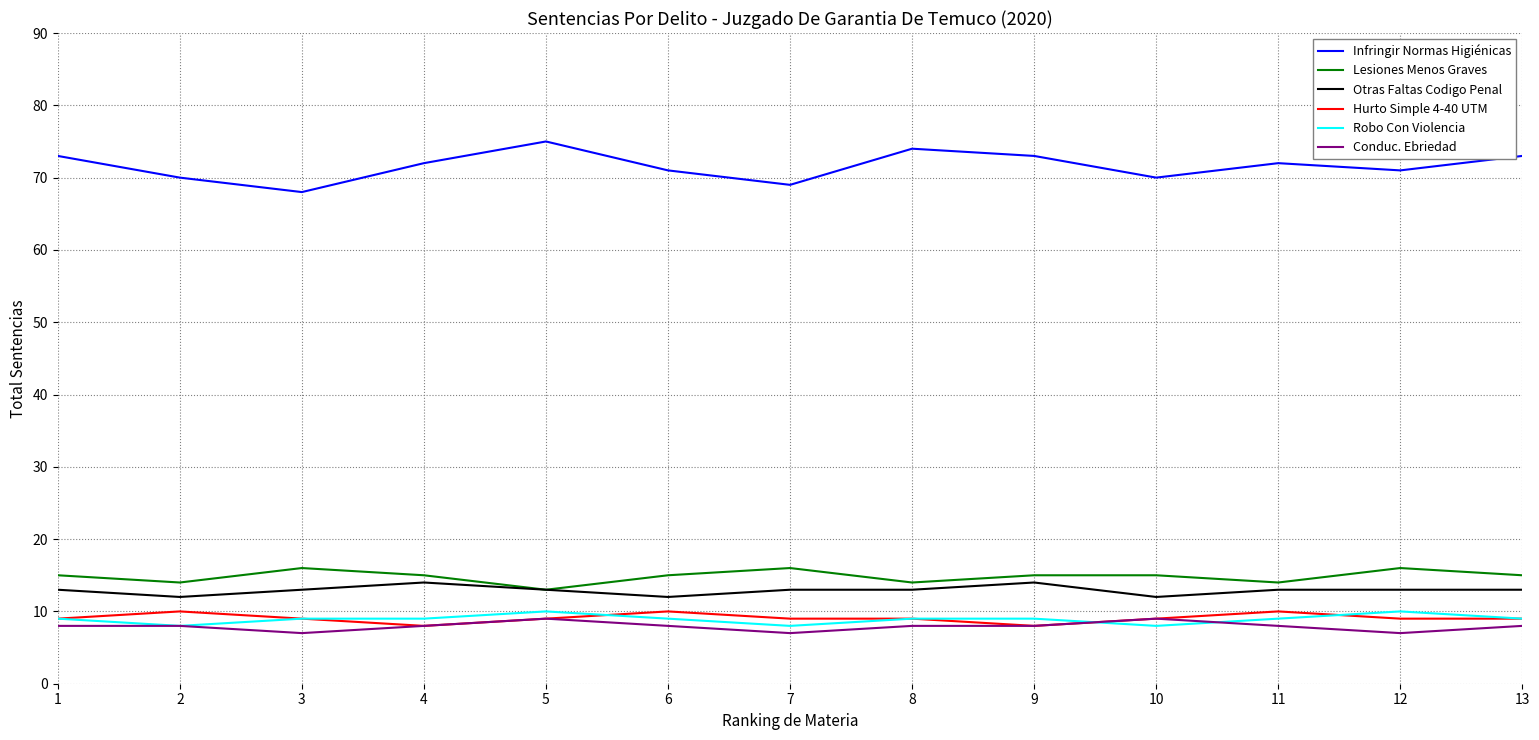

True or false: Otras Faltas Codigo Penal and Conduc. Ebriedad cross at least once.

False